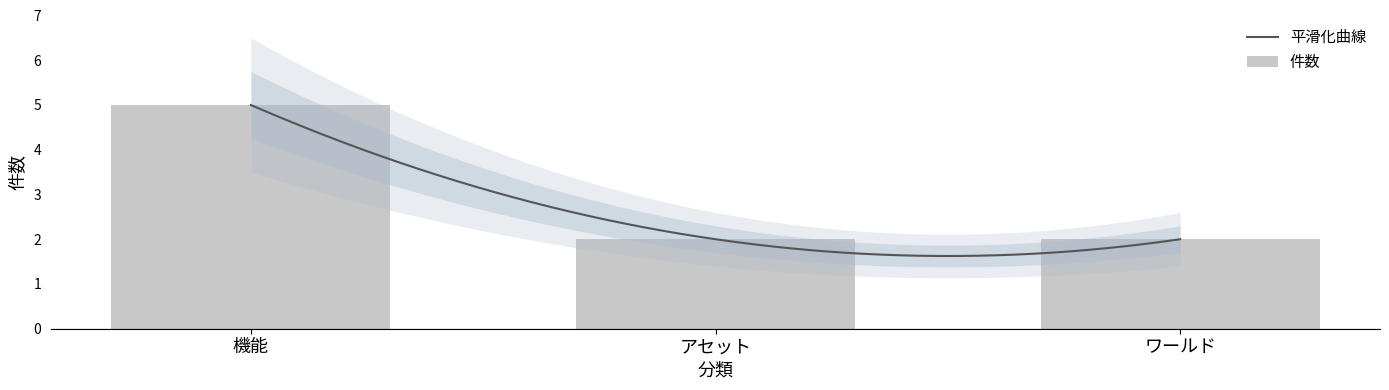

True or false: the data shows 1 at ワールド.

False